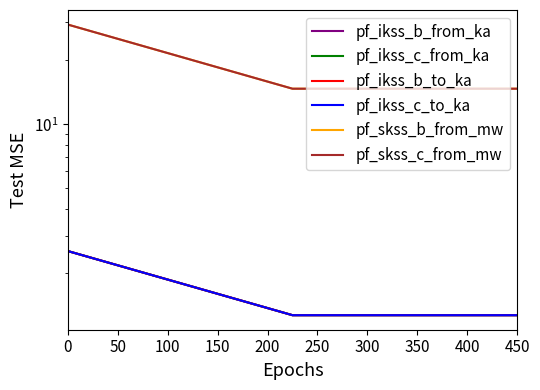

How many data points does each series have?

3